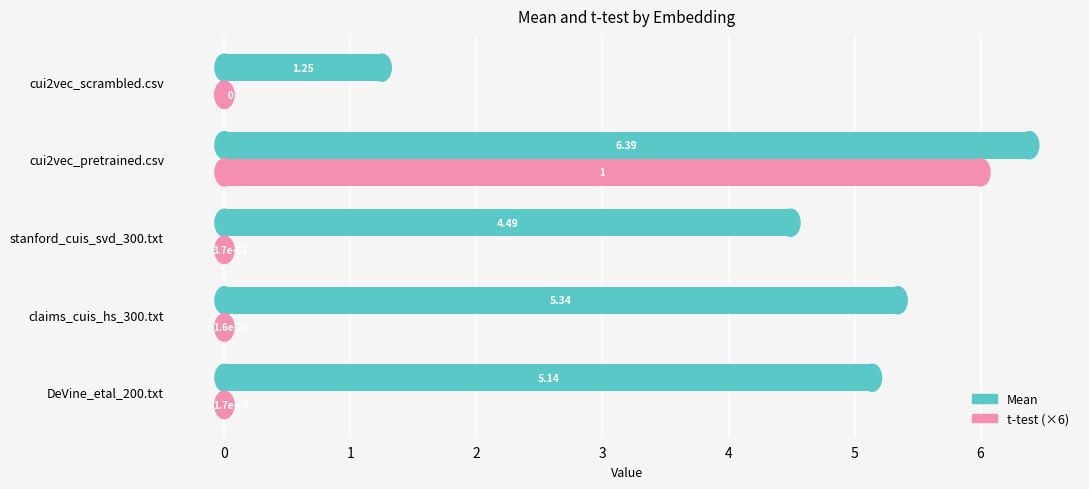

Which series changed the most between cui2vec_pretrained.csv and cui2vec_scrambled.csv?

t-test (×6)